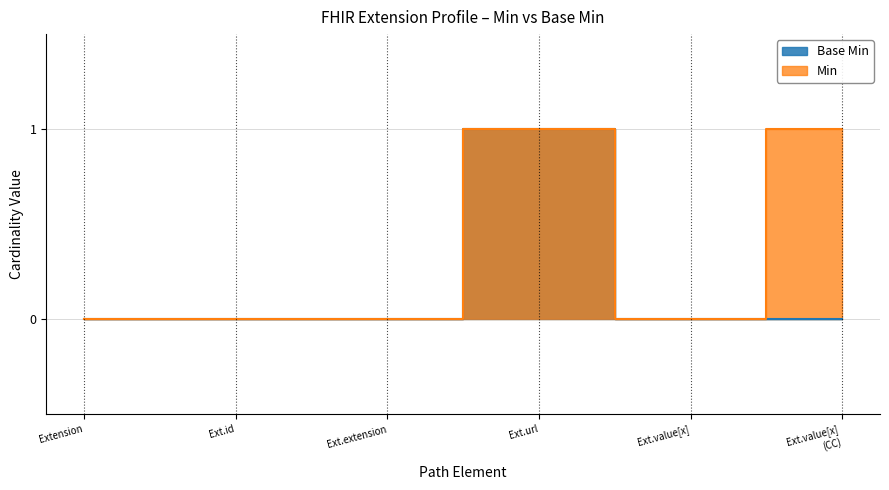

How many lines are shown in the chart?

2